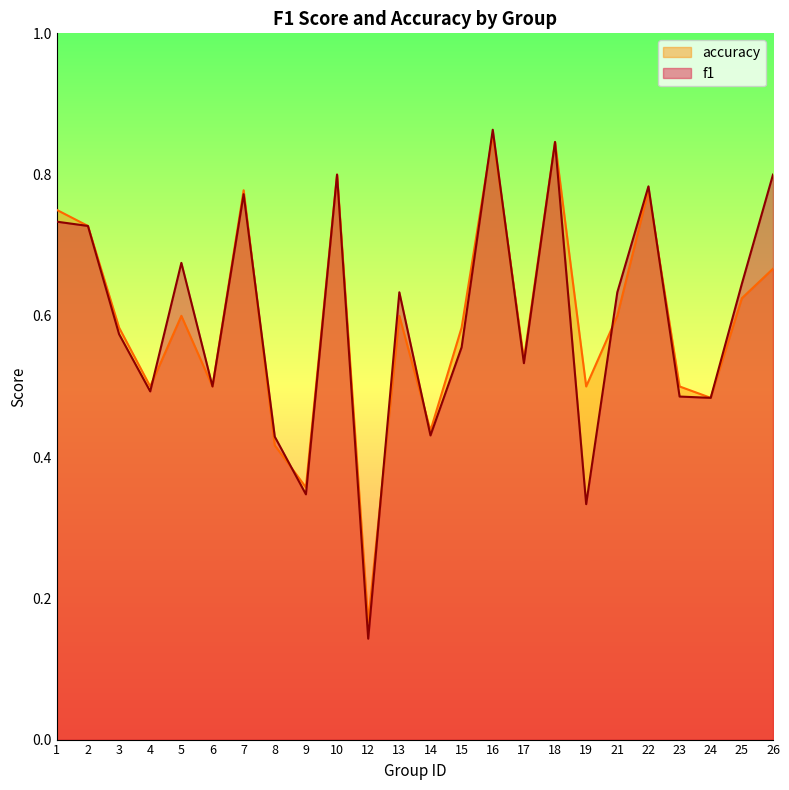

What is the value of the f1 point at the 22nd from the left?

0.5